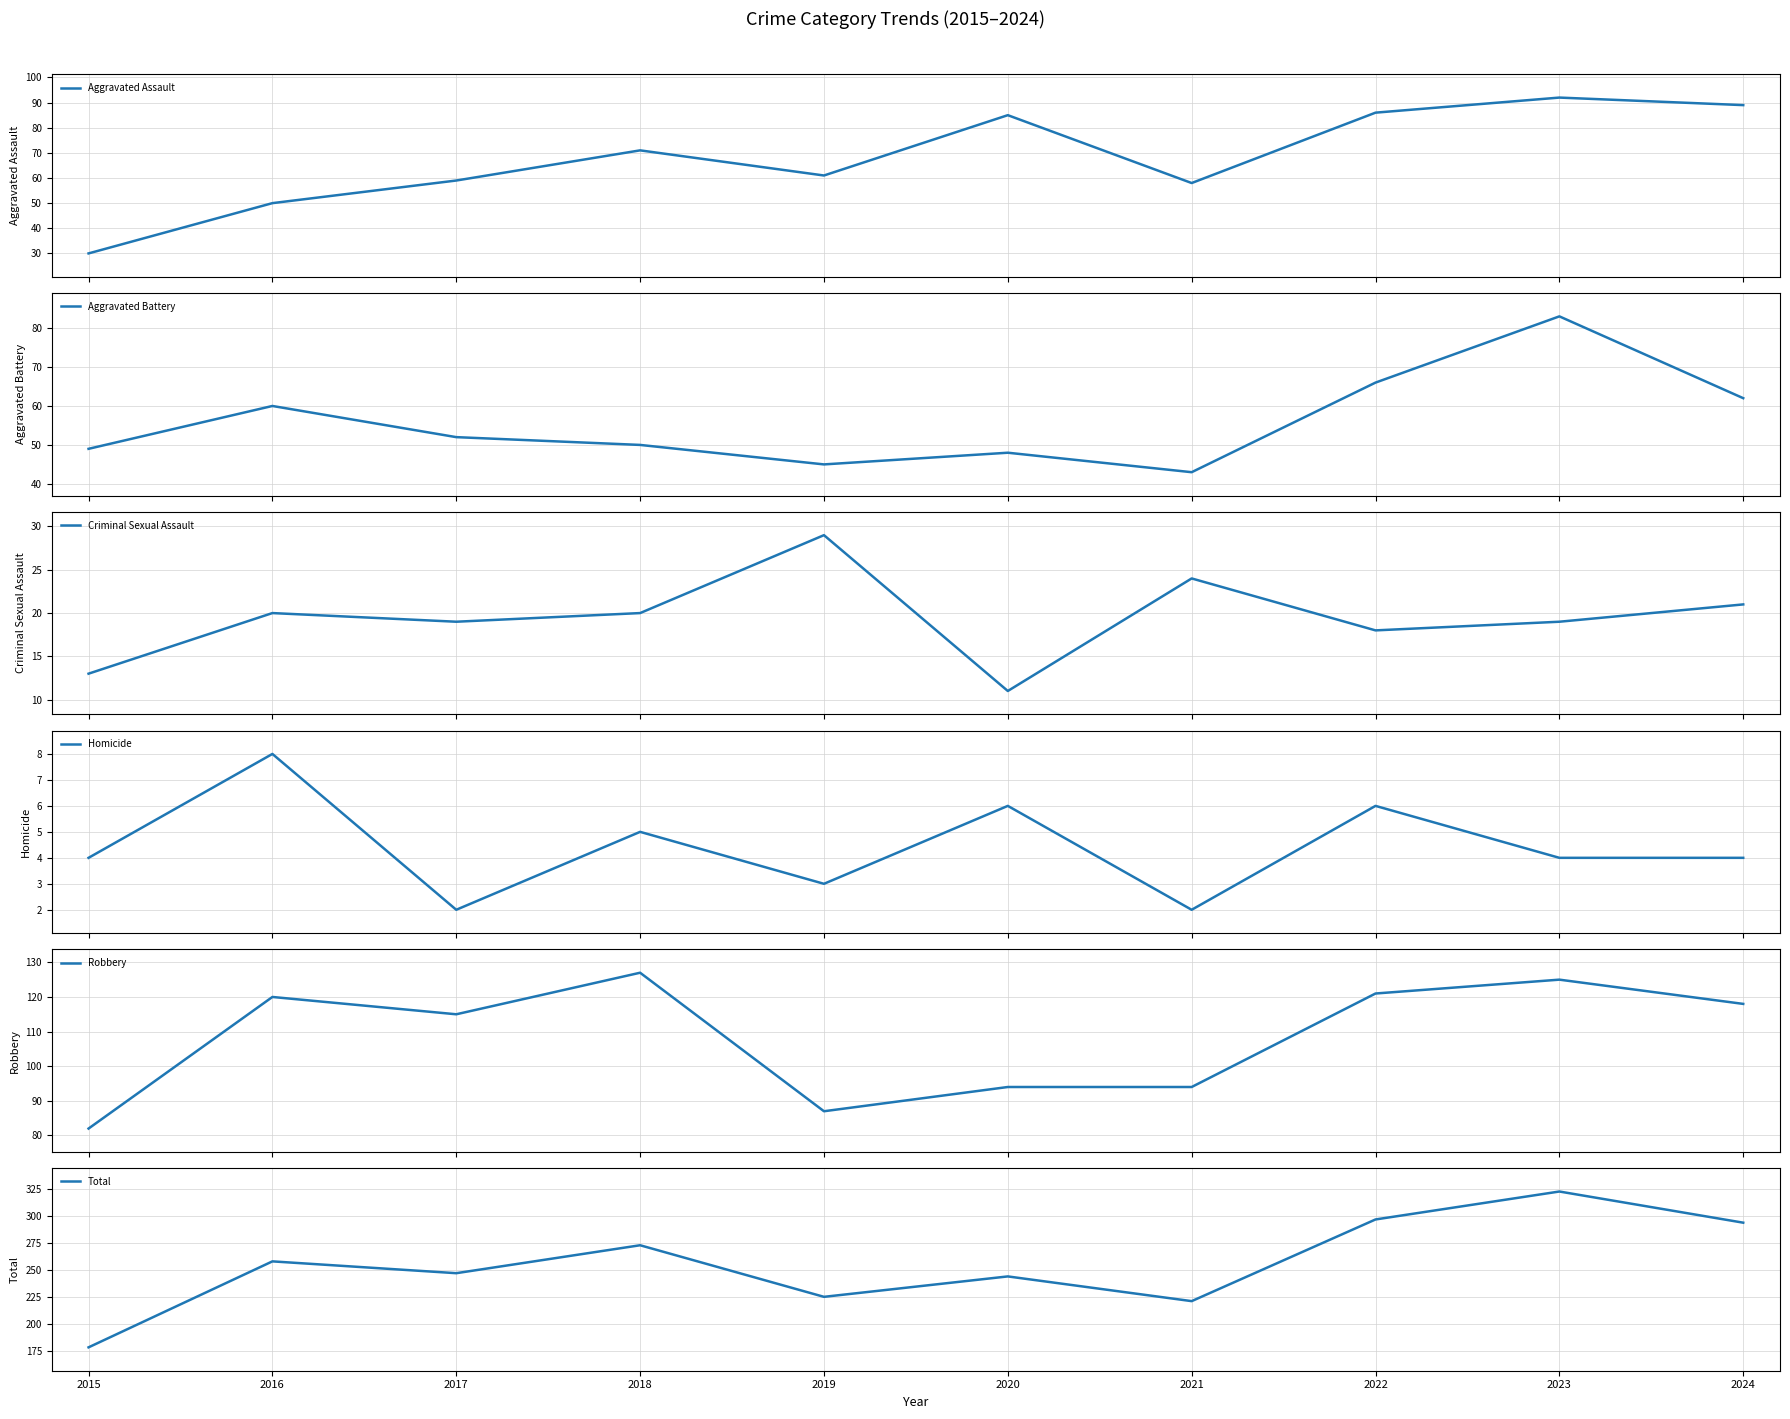

True or false: Total has more than 2 points higher than both neighbors.

True